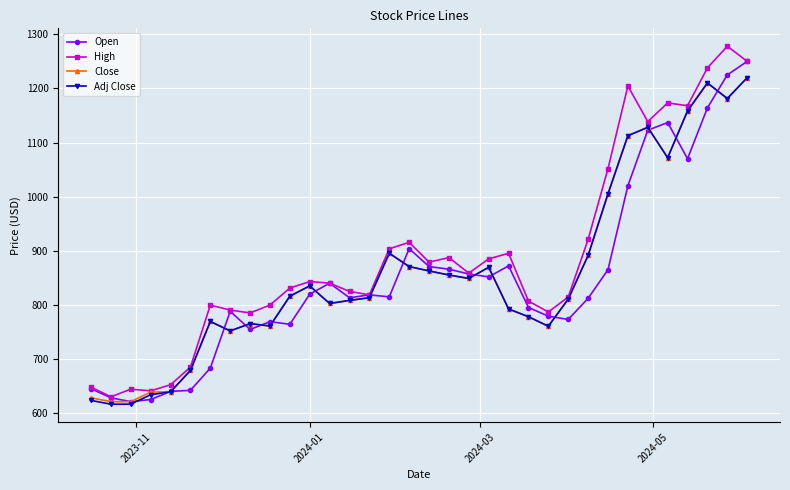

What is the difference between the maximum and second lowest values in the High series?

637.0